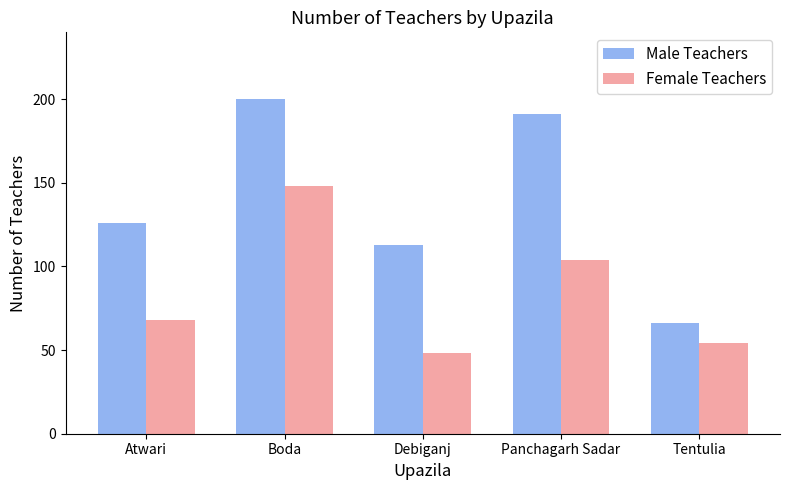

Which series has the largest total across all categories?

Male Teachers